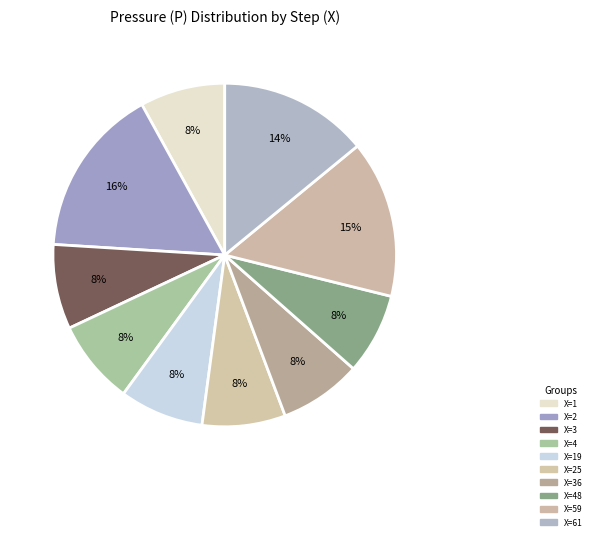

How many segments does this pie chart have?

10